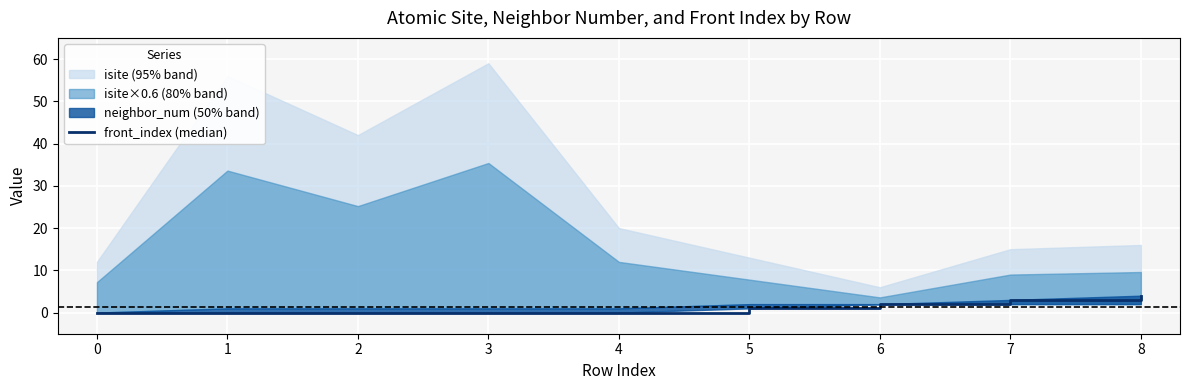

How many values are between 0 and 2?

7